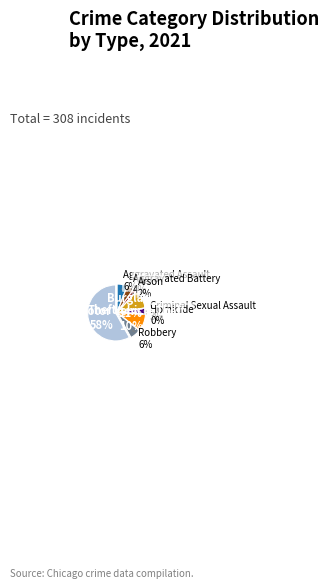

Rank the categories by value from lowest to highest.

Homicide, Arson, Criminal Sexual Assault, Aggravated Battery, Aggravated Assault, Robbery, Motor Vehicle Theft, Burglary, Theft